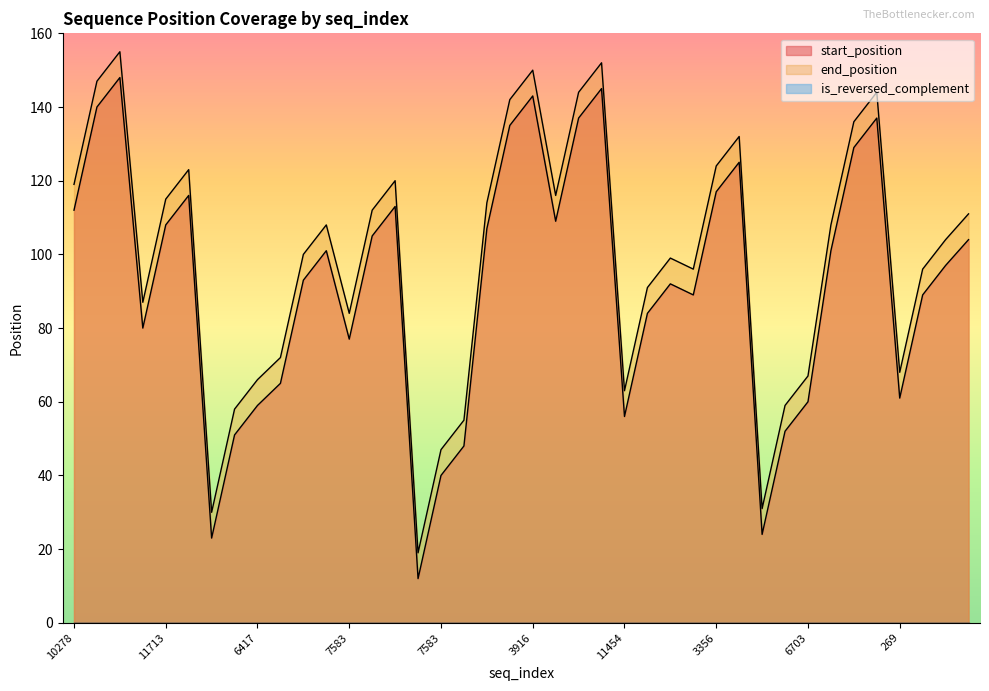

Between 10278 and 5476, which is larger?

10278